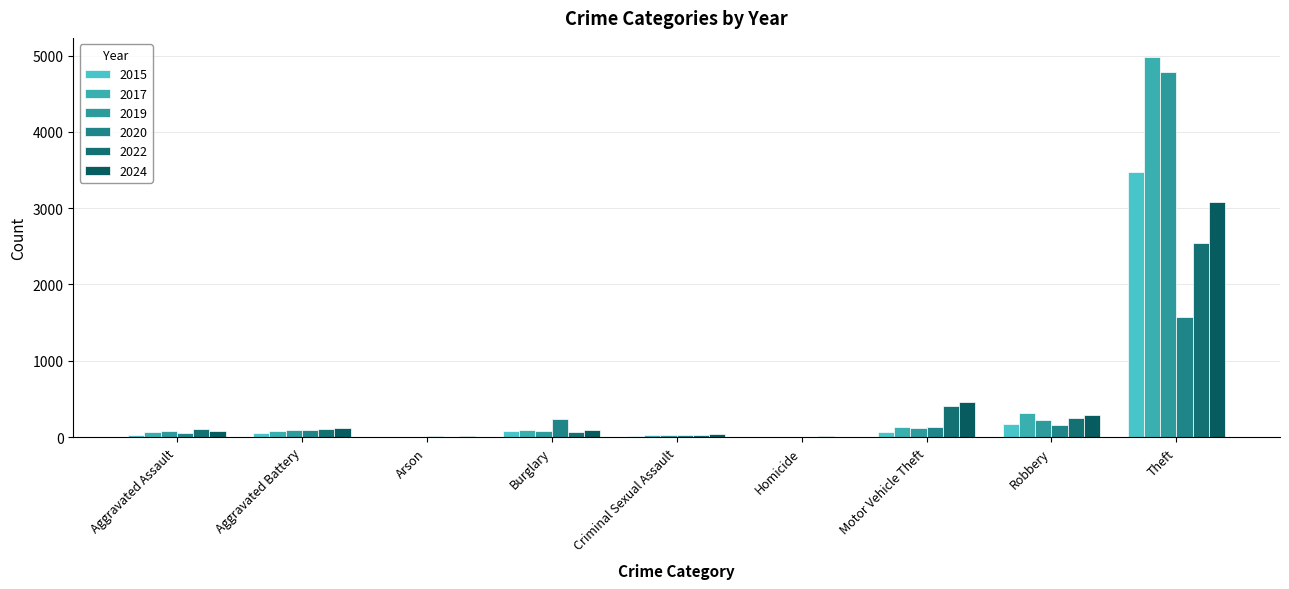

Between Arson and Theft, which series saw the biggest shift?

2017